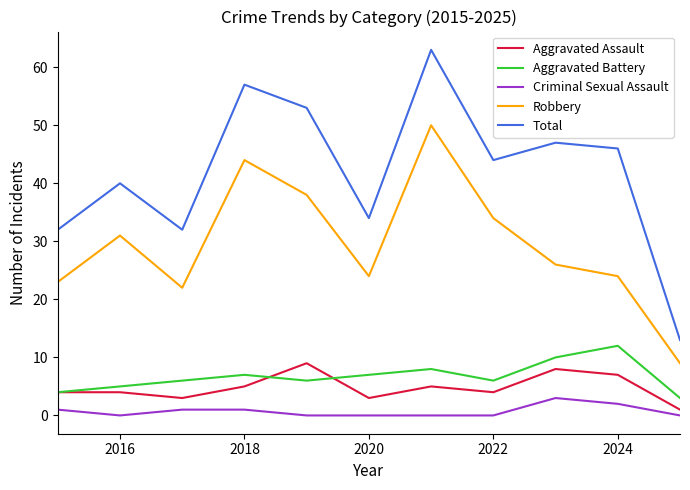

Rank the series by their maximum value, from lowest to highest.

Criminal Sexual Assault, Aggravated Assault, Aggravated Battery, Robbery, Total